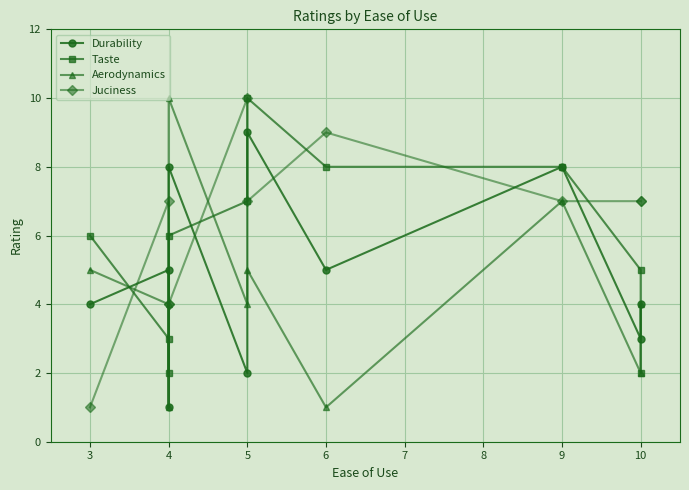

What is the maximum value for Taste?

10